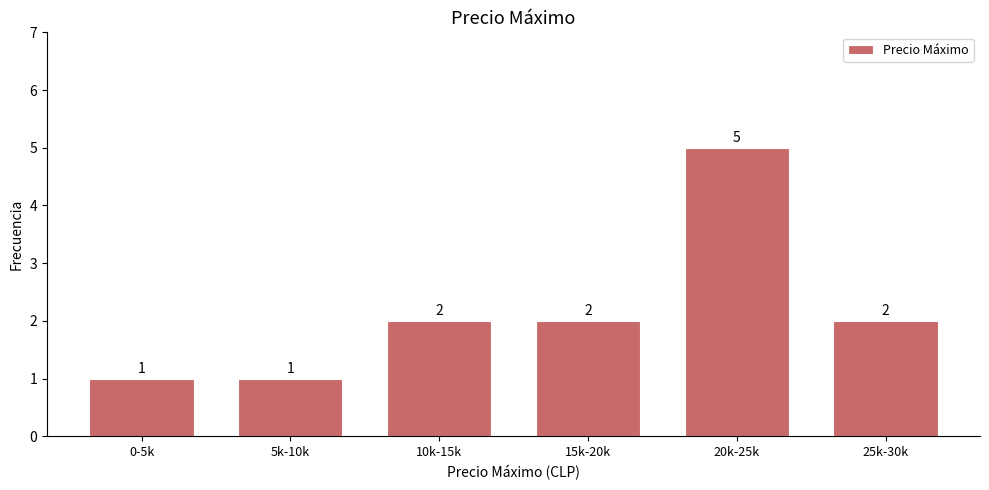

Reading left to right, what are all the values shown in this chart?

0-5k=1	5k-10k=1	10k-15k=2	15k-20k=2	20k-25k=5	25k-30k=2